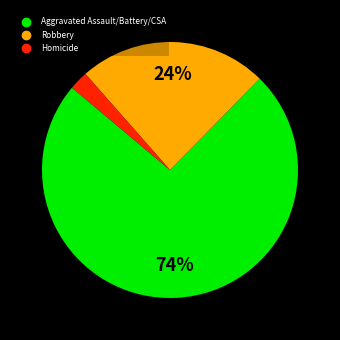

Is there any slice that represents more than half of the pie?

Yes